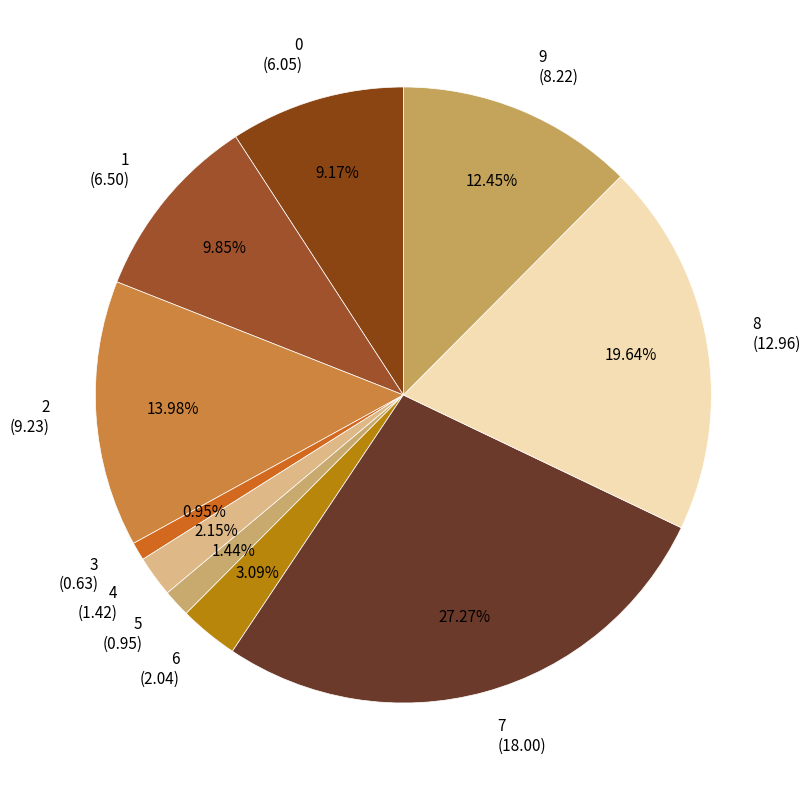

Which has a higher value, 0 (6.05) or 3 (0.63)?

0 (6.05)